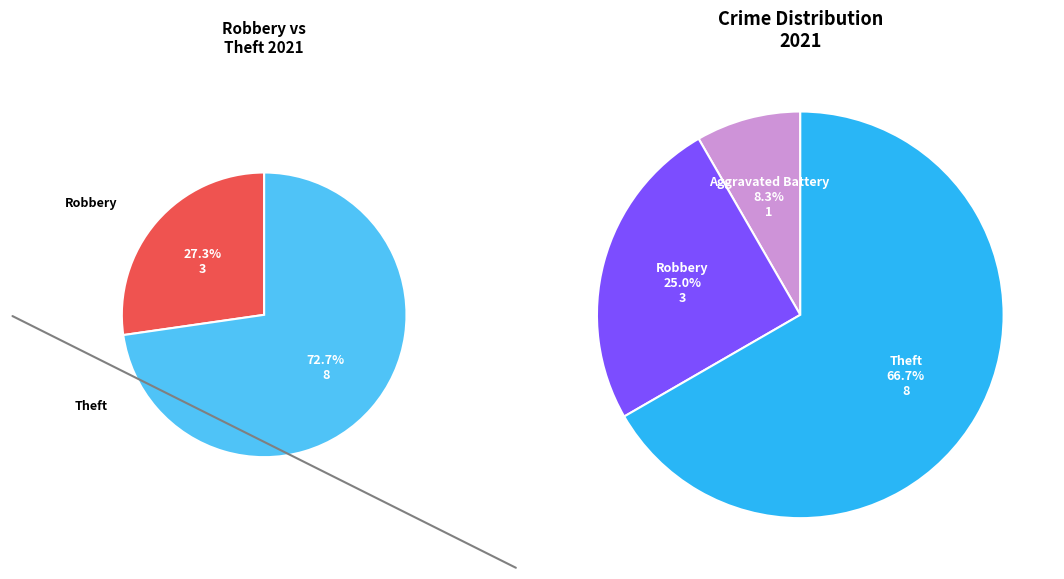

Combined, what portion of the pie is Motor Vehicle Theft and Robbery?

25.0%